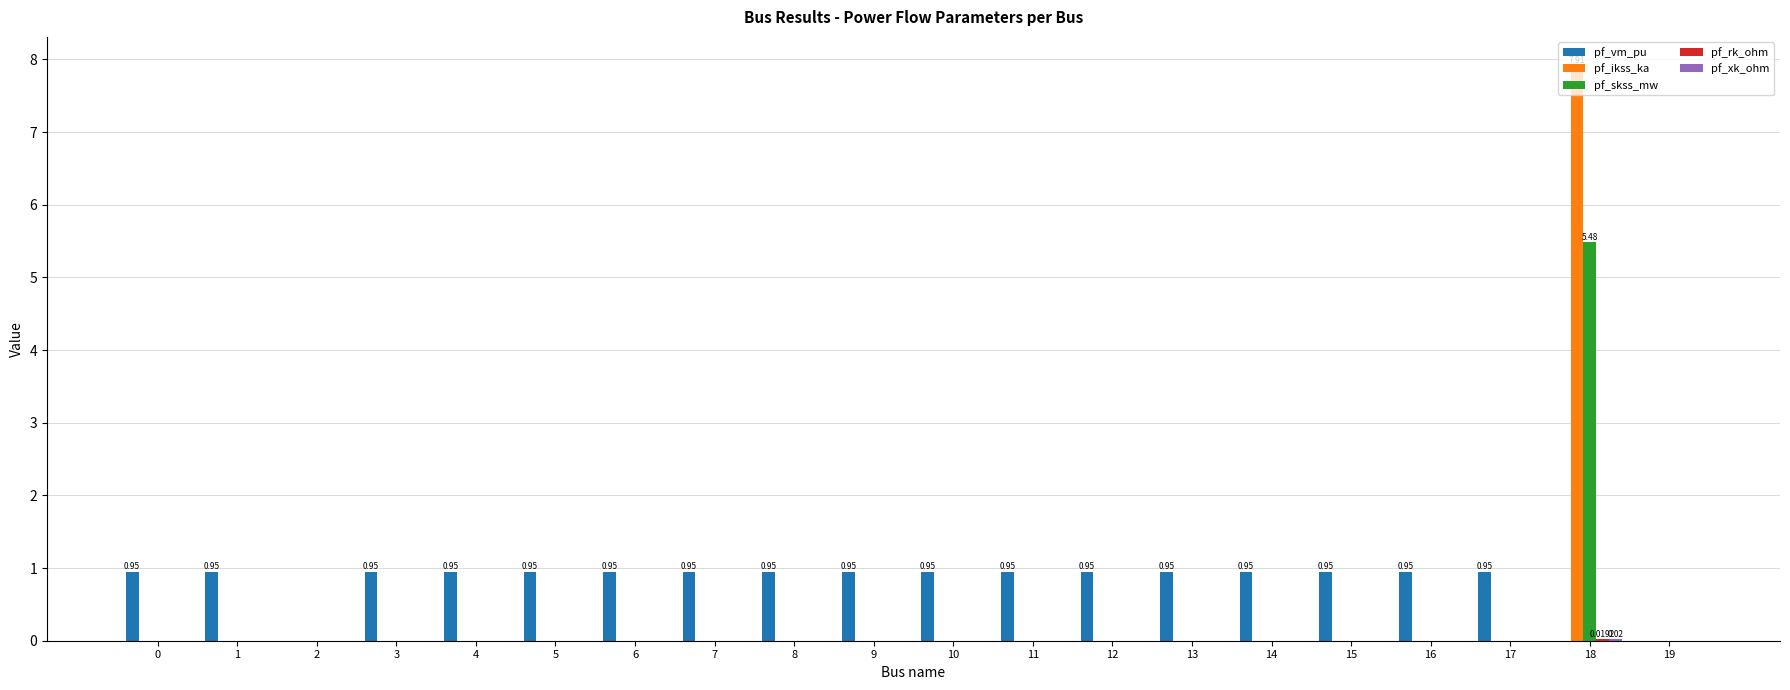

What is the sum of all pf_vm_pu values?

16.1